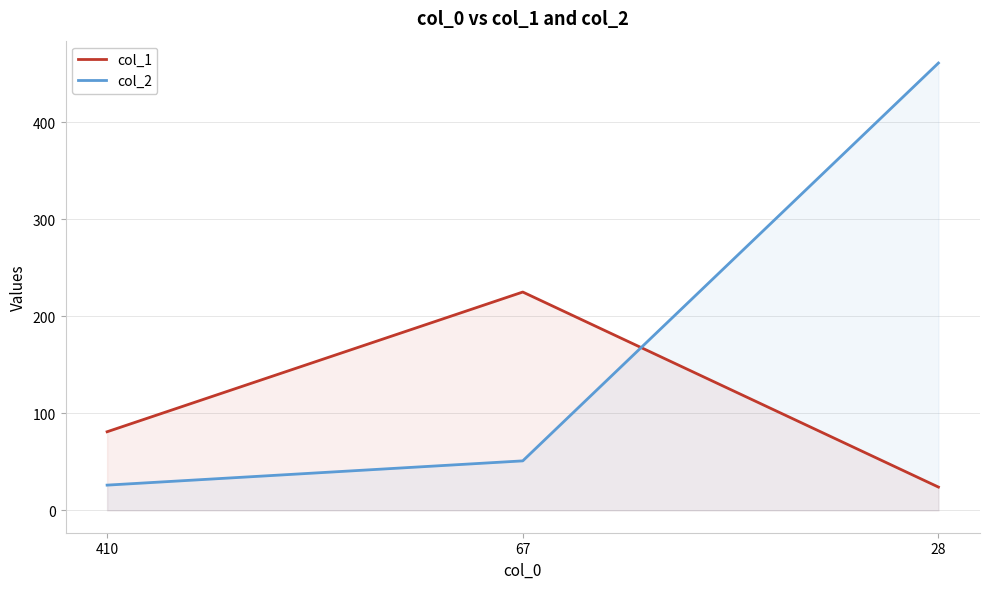

The value of col_2 at 67 is 30. True or false?

False